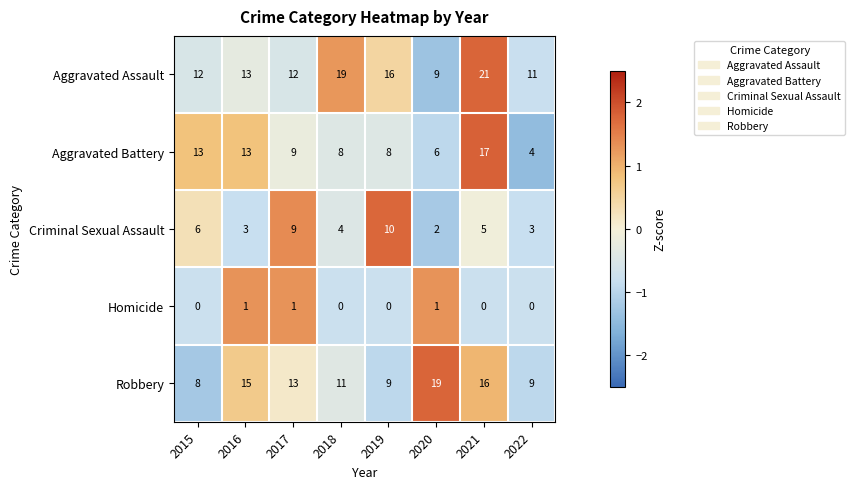

What is the sum of the Criminal Sexual Assault values at 2018 and 2017?

13